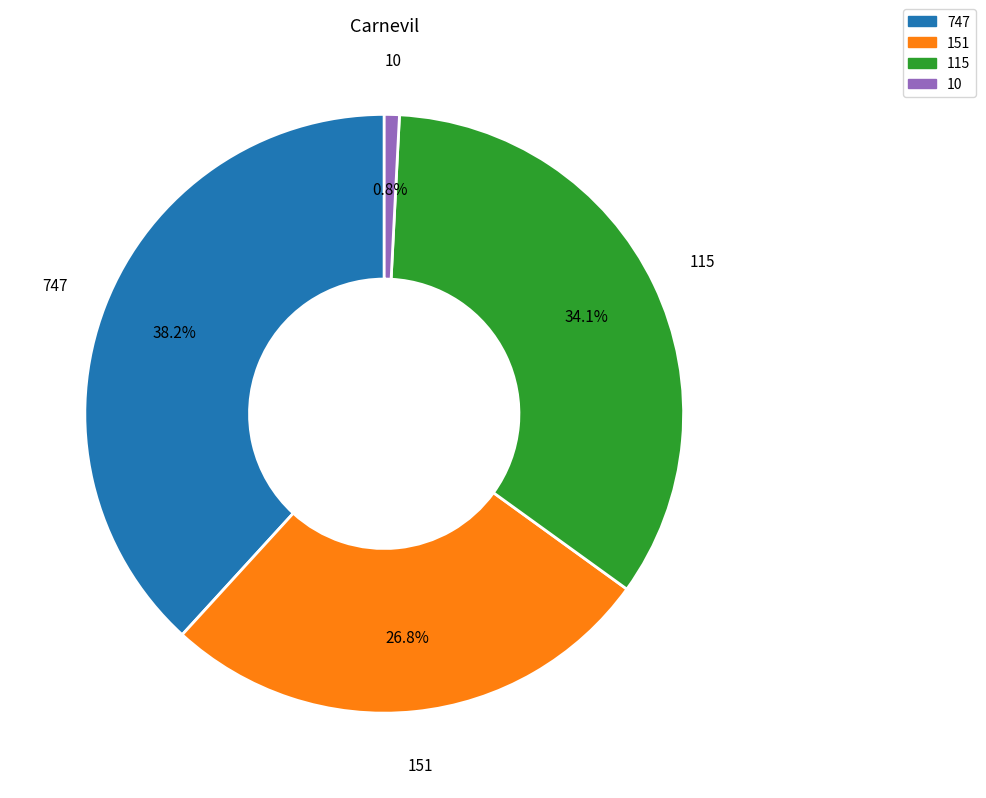

Is there a majority slice in this chart?

No